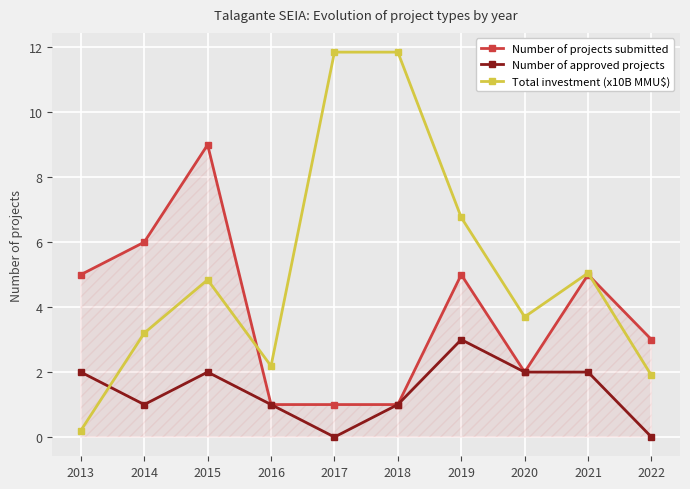

At how many categories does at least one series exceed 2?

10